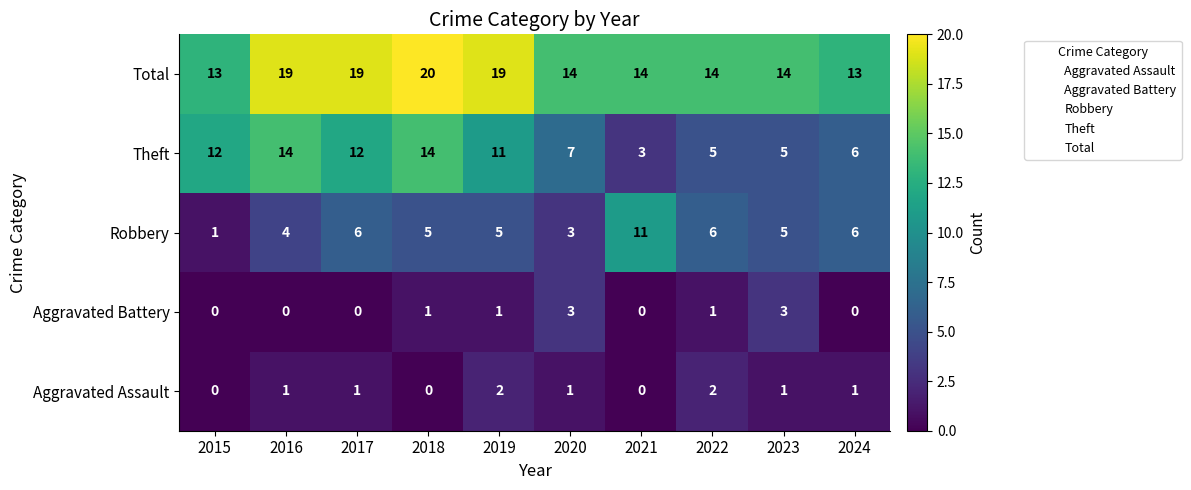

Count the Aggravated Assault values in the range 0 to 1.

8